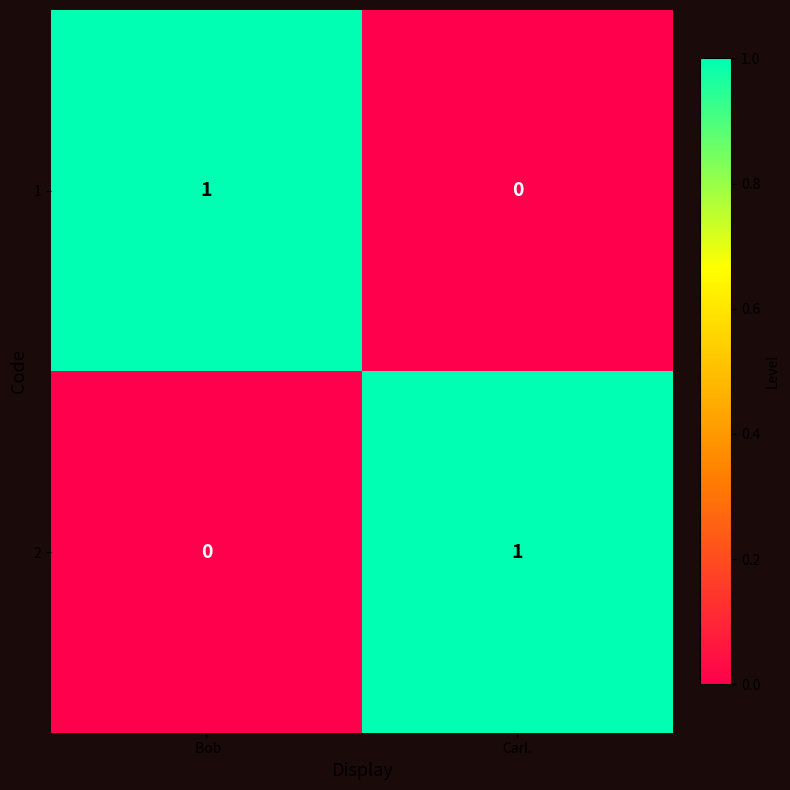

The 2 series shows 2 at Carl.. True or false?

False